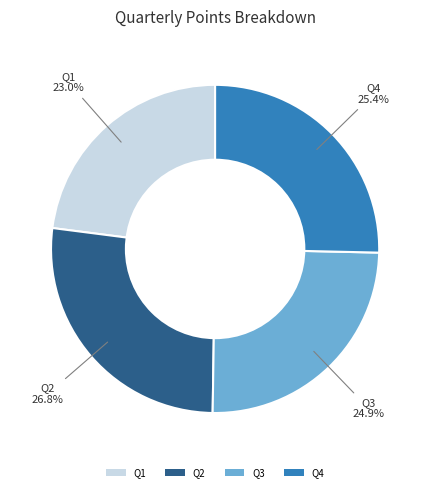

To the nearest percent, what portion does Q2 represent?

27%